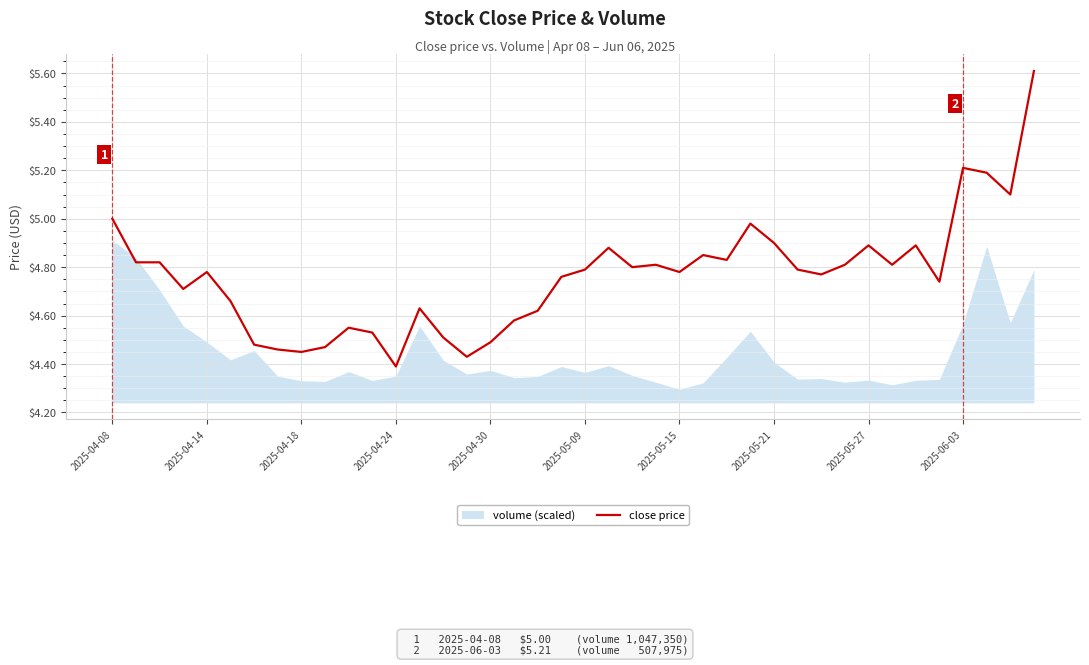

Is it true that the value at 10 is 3.0?

False